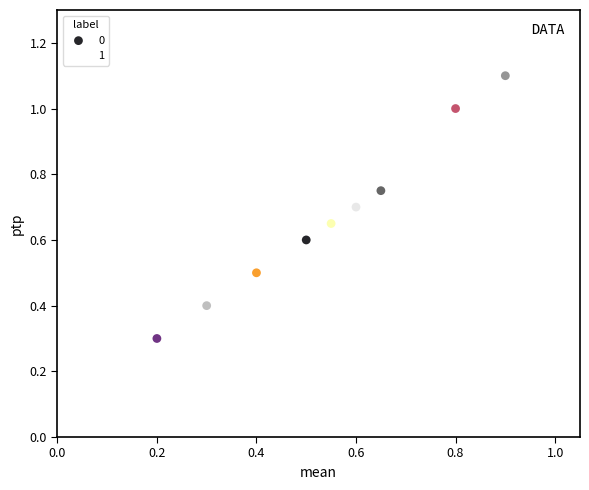

What are all the series names shown in the legend?

0, 1